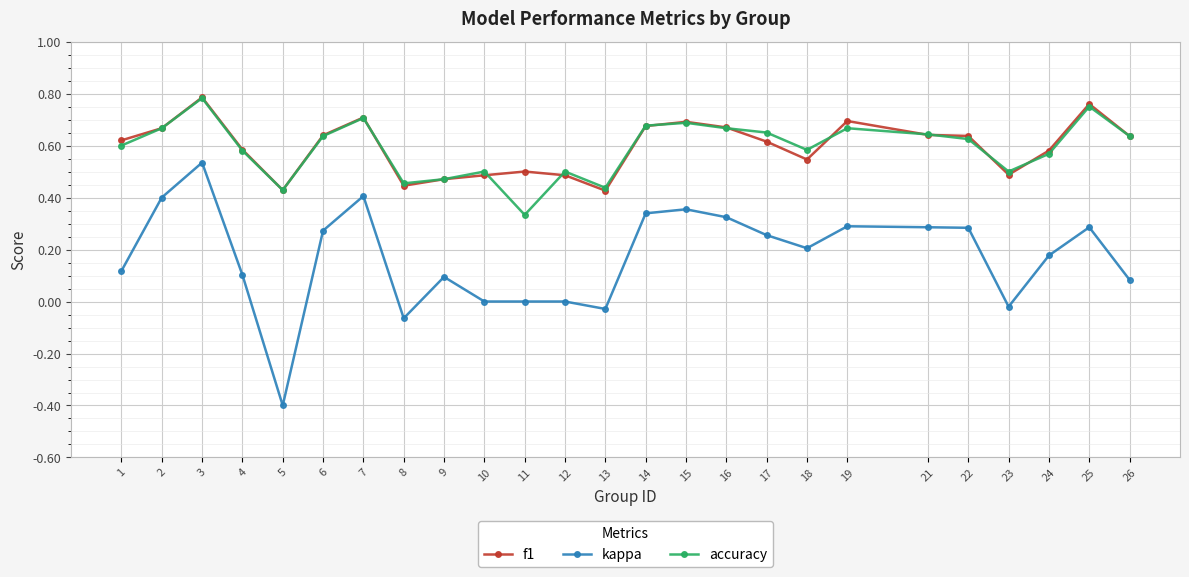

True or false: kappa and accuracy intersect in this chart.

False